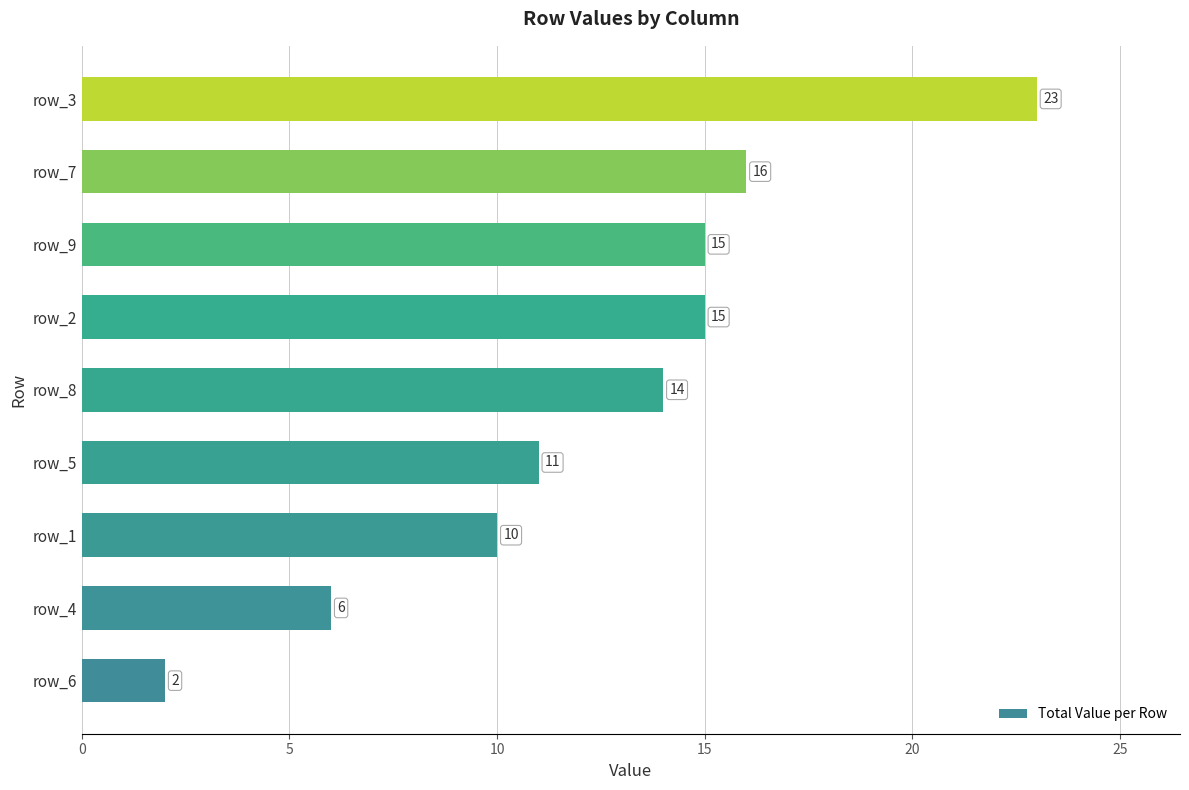

At which label is the value closest to 12?

row_5